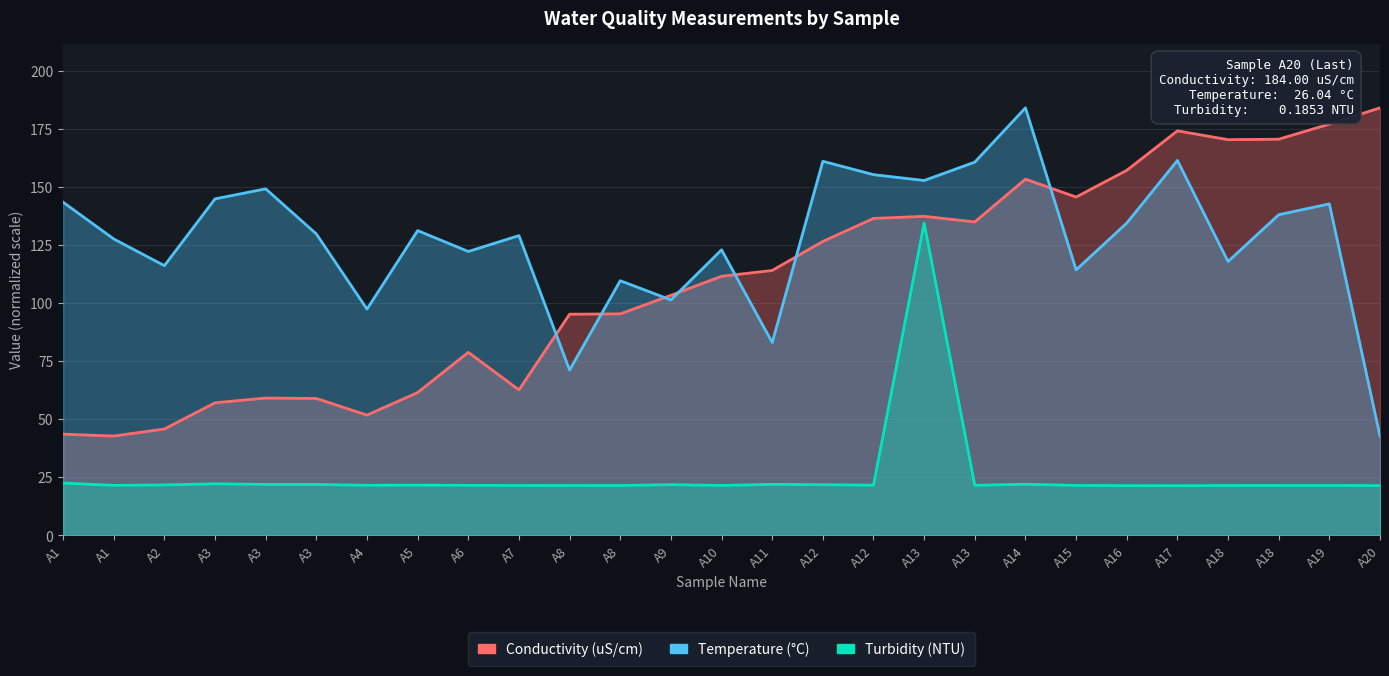

What is the difference between the highest and lowest values at A8?

73.8